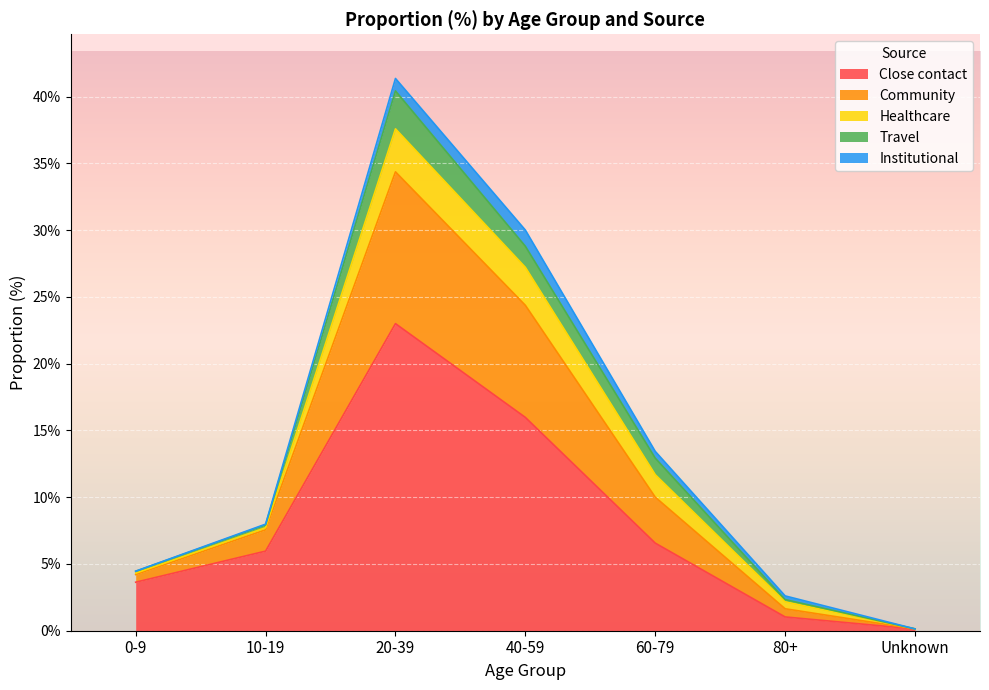

The Community series shows 0.6 at 0-9. True or false?

True